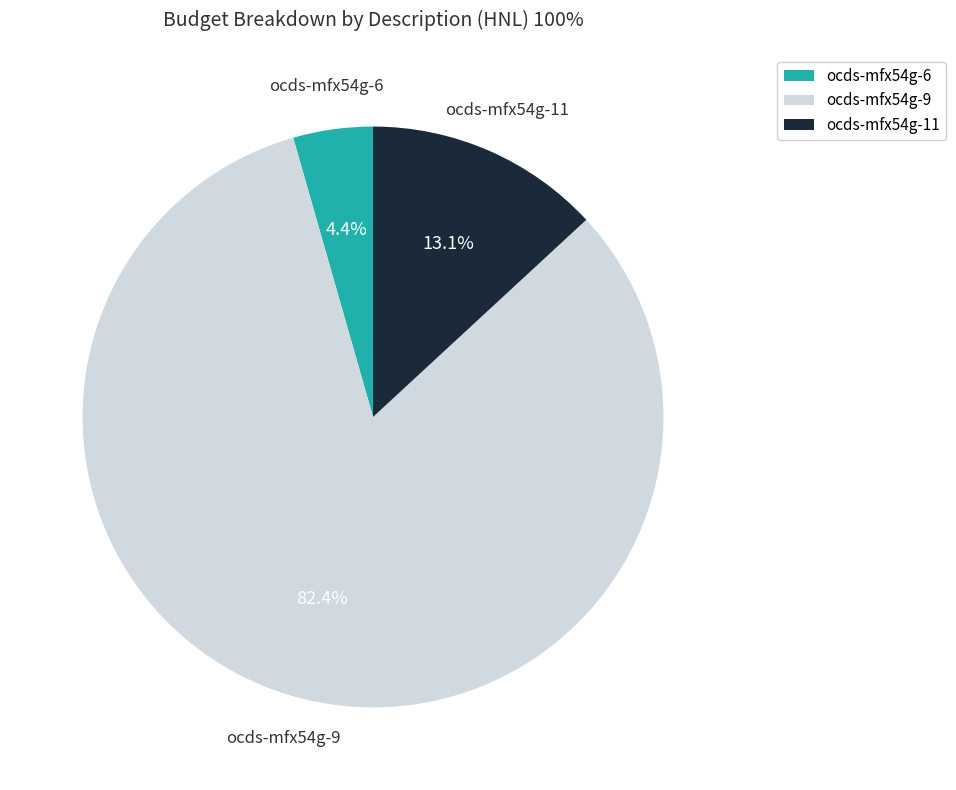

Does any single category account for the majority?

Yes